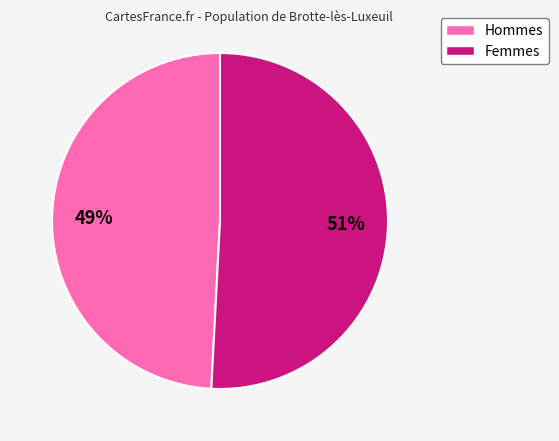

To the nearest percent, what is the average slice percentage?

50%